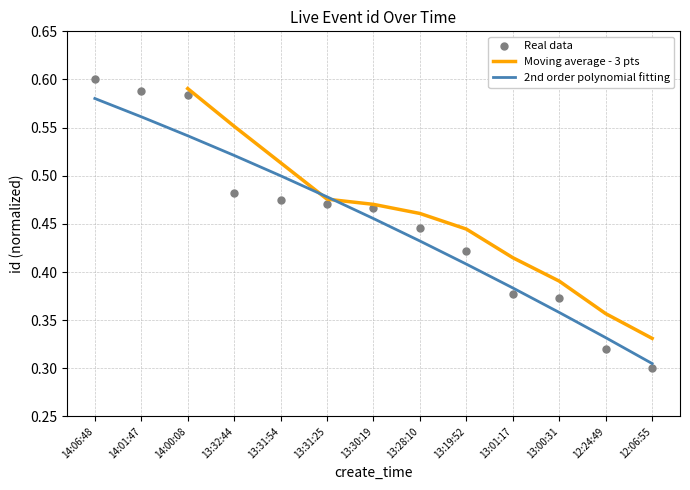

At which category is the sum across all series the highest?

14:00:08